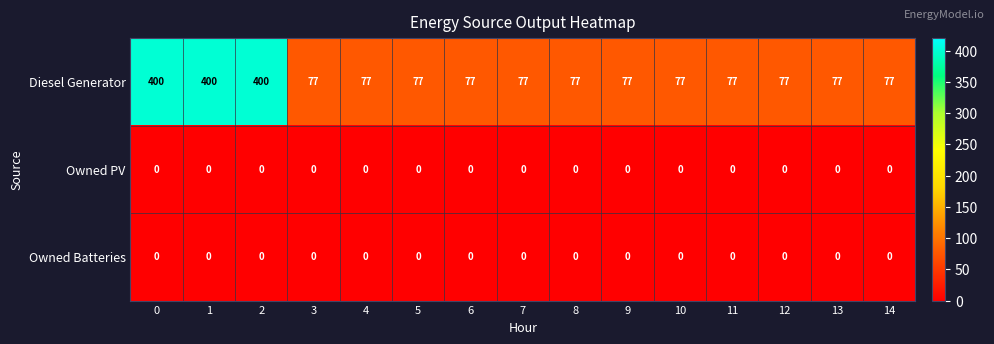

The value of Owned PV at 2 is 0. True or false?

True